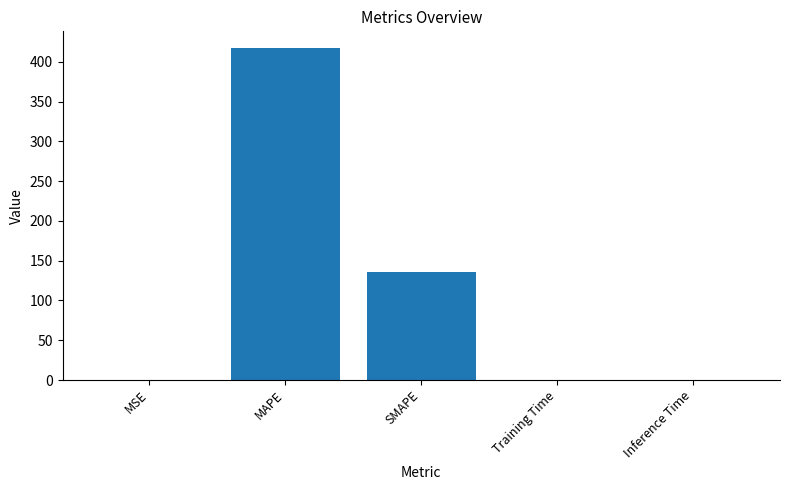

Does the chart contain stacked bars?

No